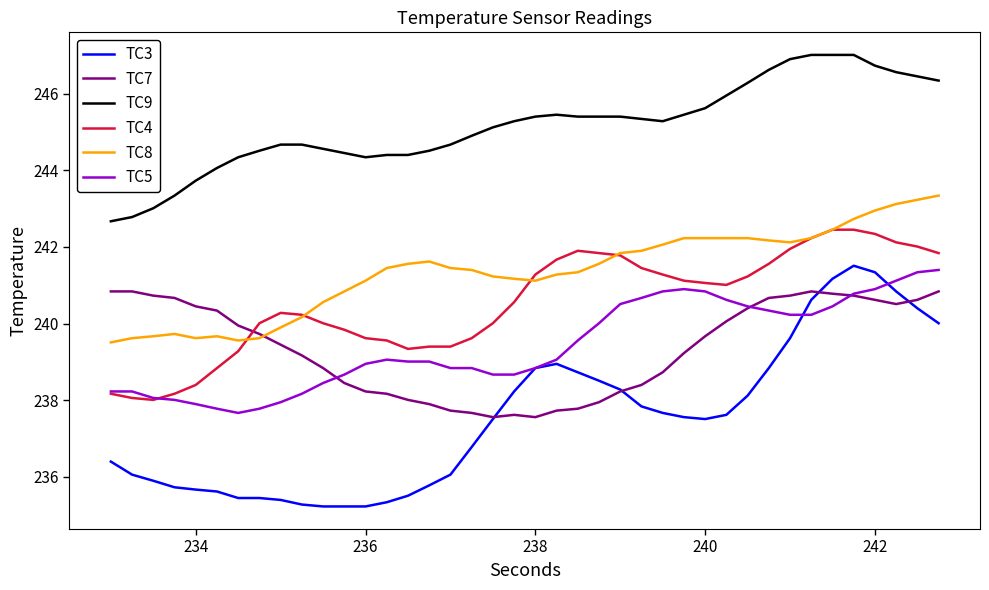

What is the difference between the maximum and second lowest values in the TC9 series?

4.2